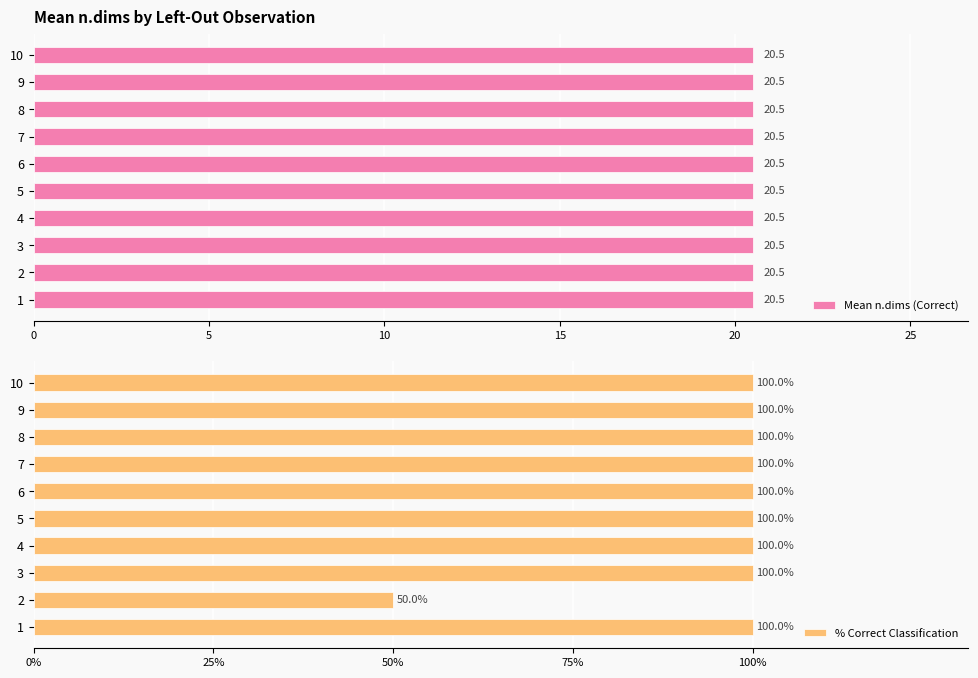

What is the maximum value for % Correct Classification?

100